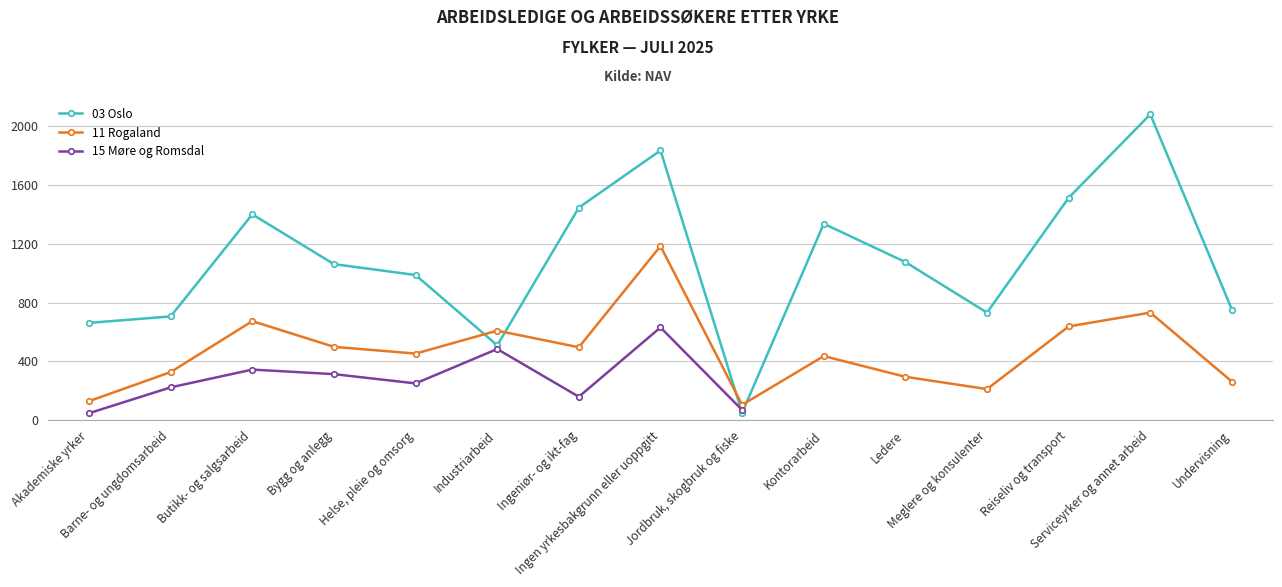

Between which two adjacent categories do 11 Rogaland and 03 Oslo first intersect?

Helse, pleie og omsorg and Industriarbeid